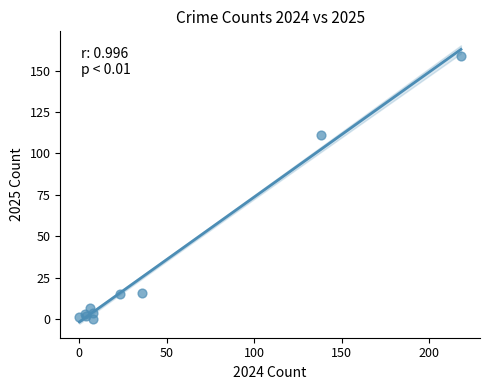

What Y value in the scatter plot is closest to 79?

111